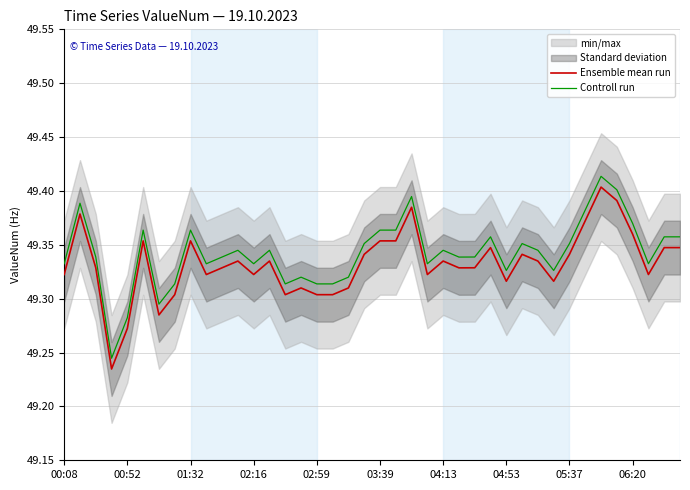

List the series in order of their peak value, lowest first.

Ensemble mean run, Controll run